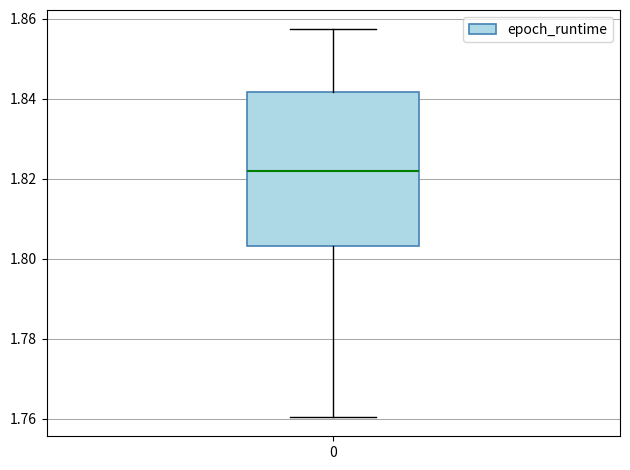

Where does the median line of the box at x = 0 sit on the y-axis? The values are not printed on the chart, so give them approximately, as read against the axis.

1.822